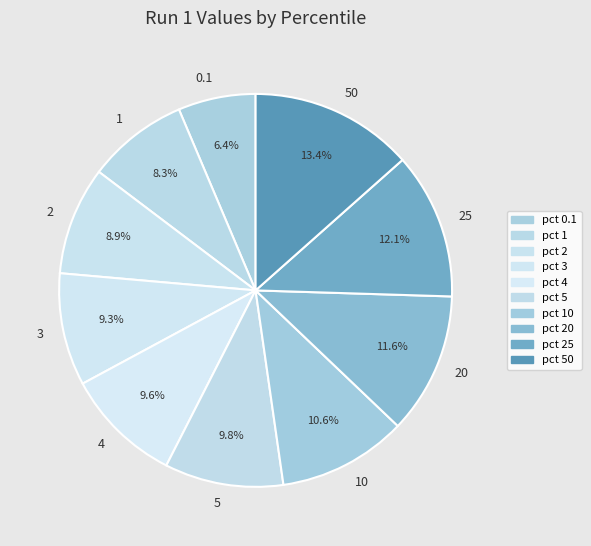

How many segments does this pie chart have?

10